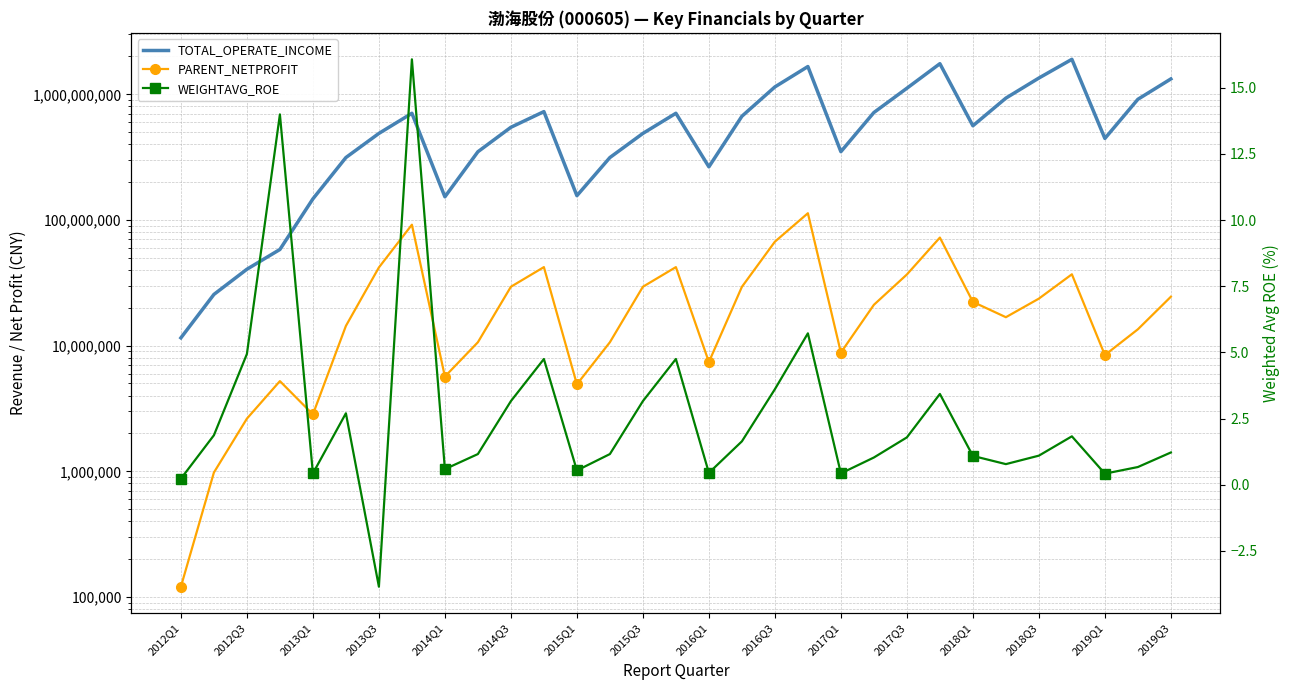

Which series has the widest spread of values?

TOTAL_OPERATE_INCOME